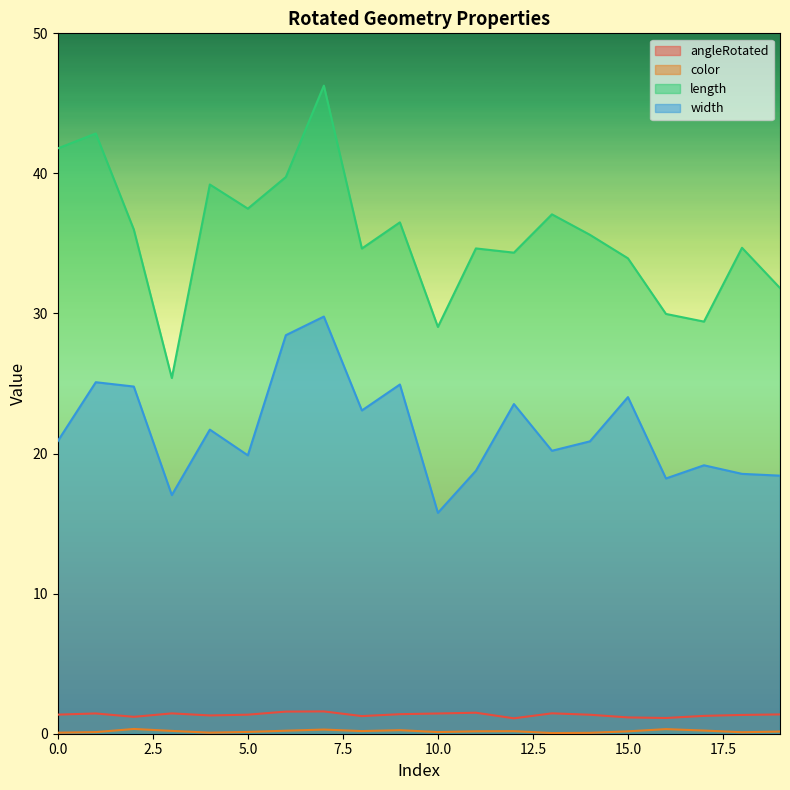

The width series shows 29.8 at 7. True or false?

True